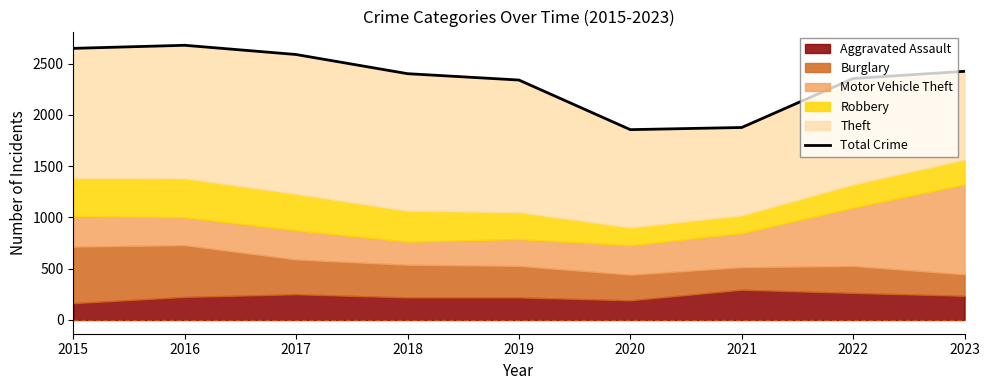

Is it true that the value at 2020 is 2429?

False